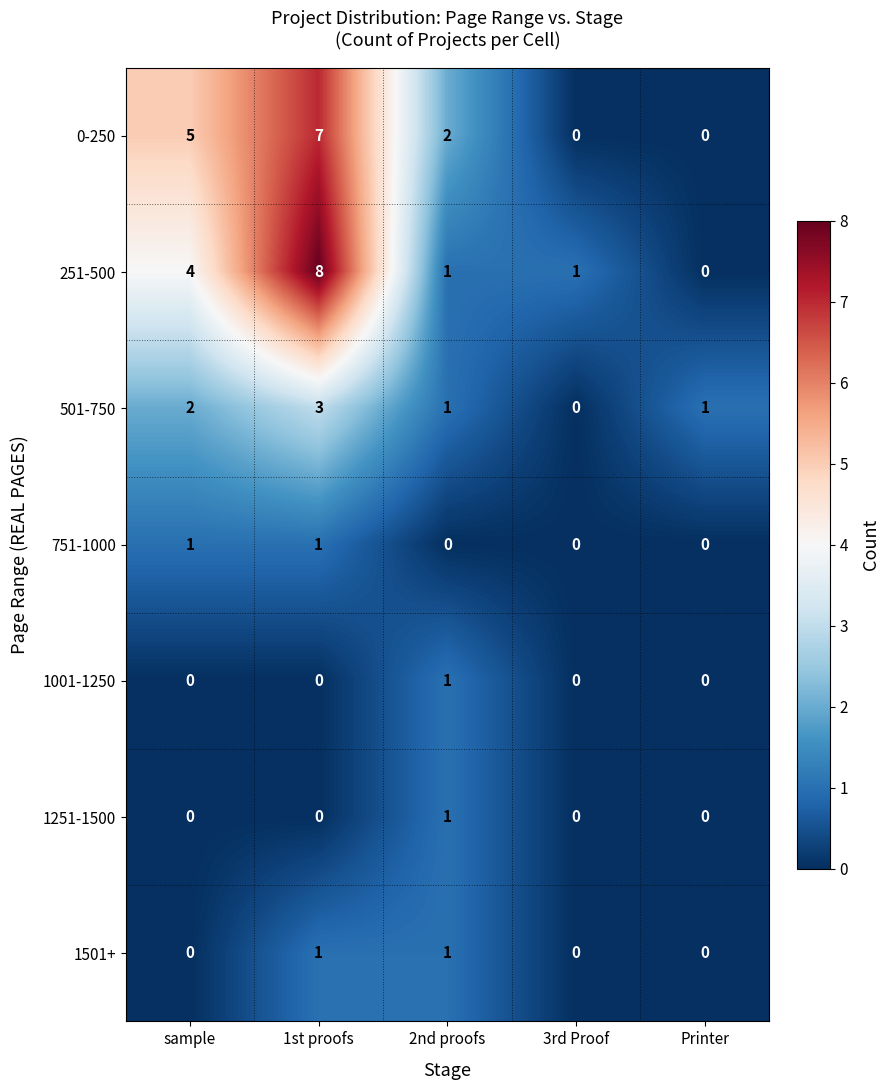

What is the total value across all series at 1st proofs?

20